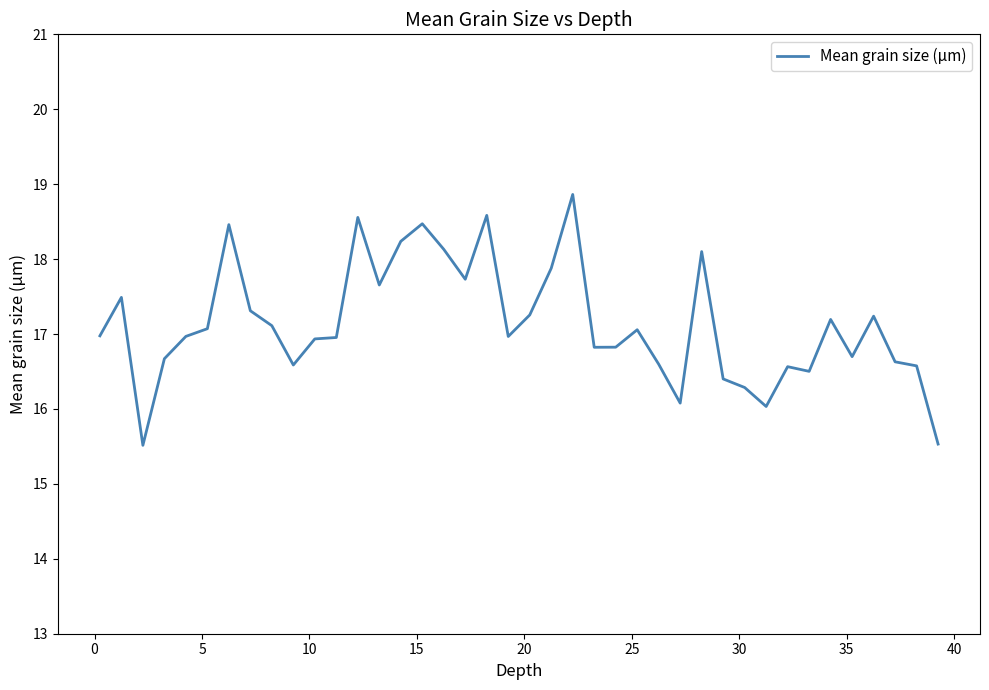

What is the difference between the maximum and minimum values?

3.3